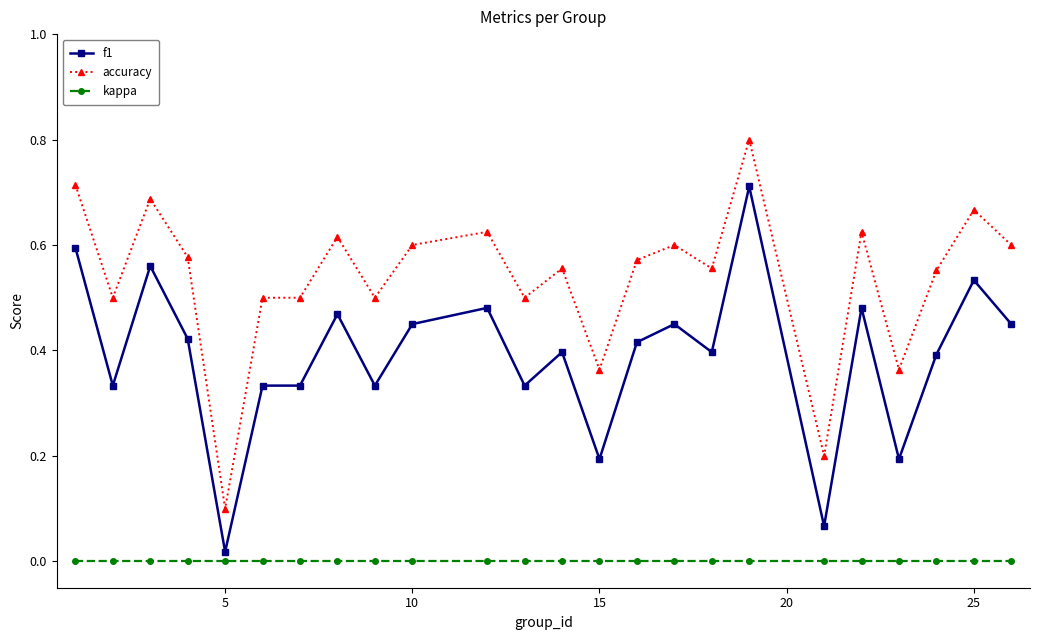

What is the sum of all accuracy values?

12.9